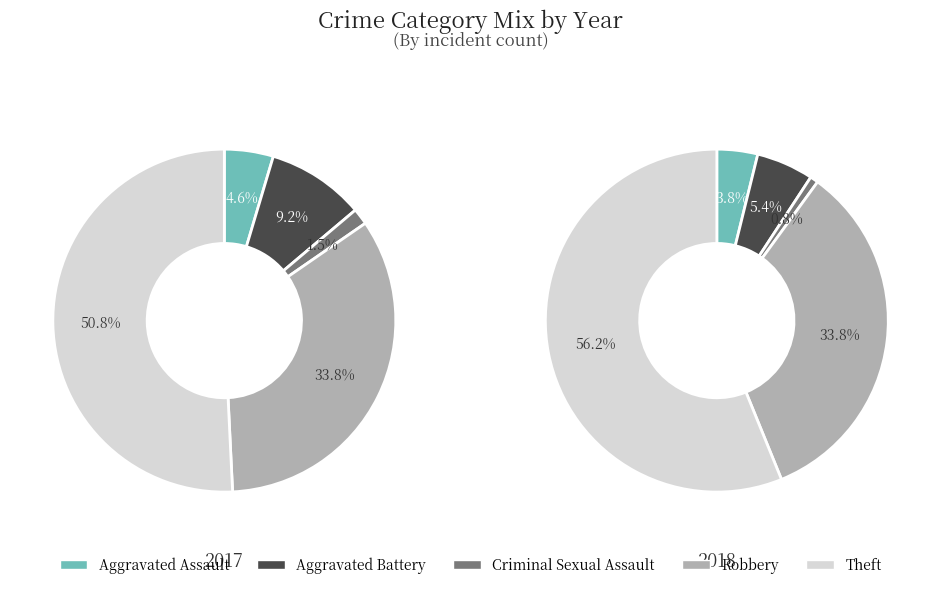

How many slices are in this pie chart?

5